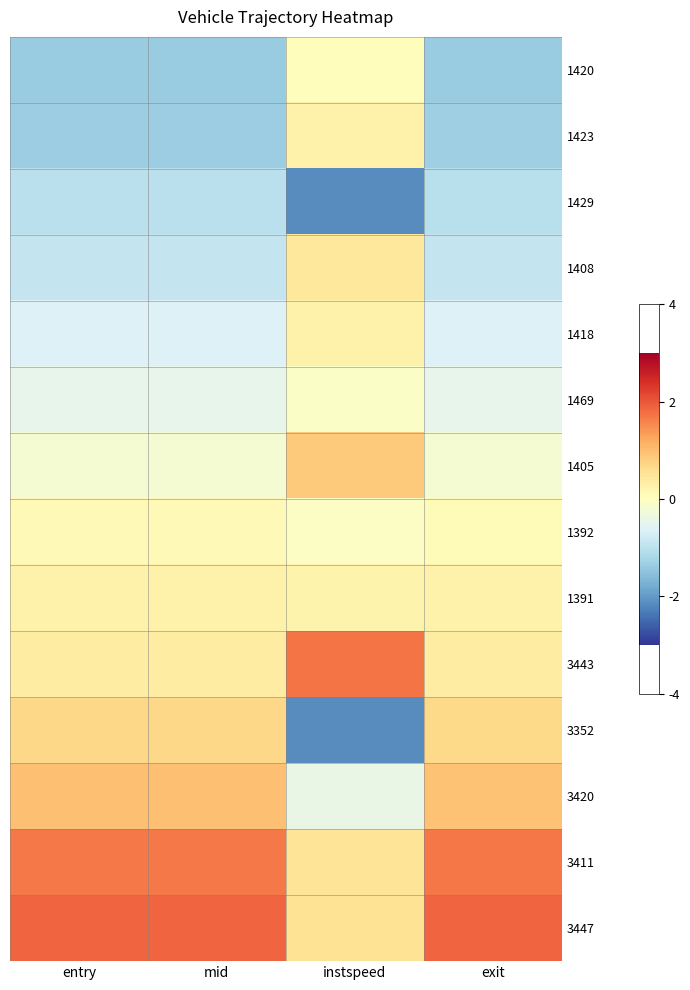

At entry, list the series in order from smallest to largest.

1420, 1423, 1429, 1408, 1418, 1469, 1405, 1392, 1391, 3443, 3352, 3420, 3411, 3447